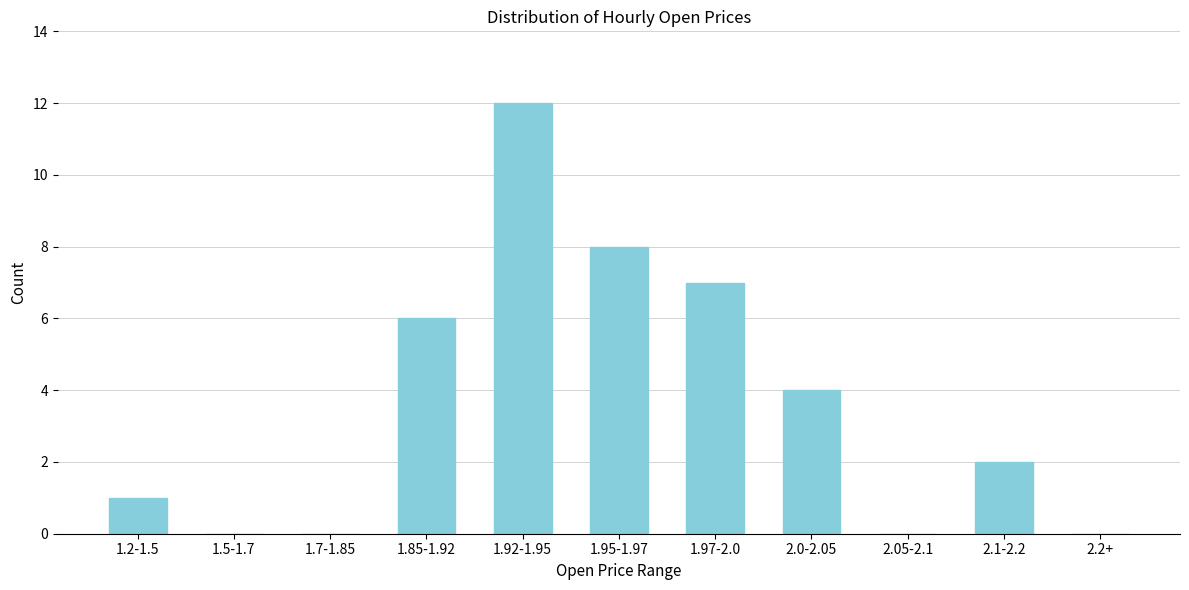

Reading left to right, transcribe all the data shown in this chart.

1.2-1.5=1	1.5-1.7=0	1.7-1.85=0	1.85-1.92=6	1.92-1.95=12	1.95-1.97=8	1.97-2.0=7	2.0-2.05=4	2.05-2.1=0	2.1-2.2=2	2.2+=0